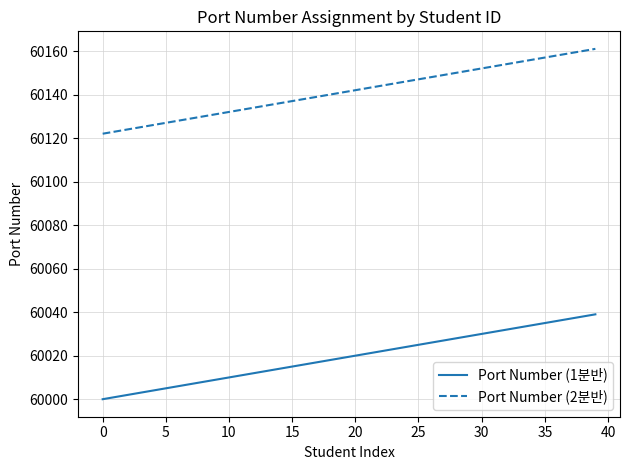

Which series has the largest total across all categories?

Port Number (2분반)